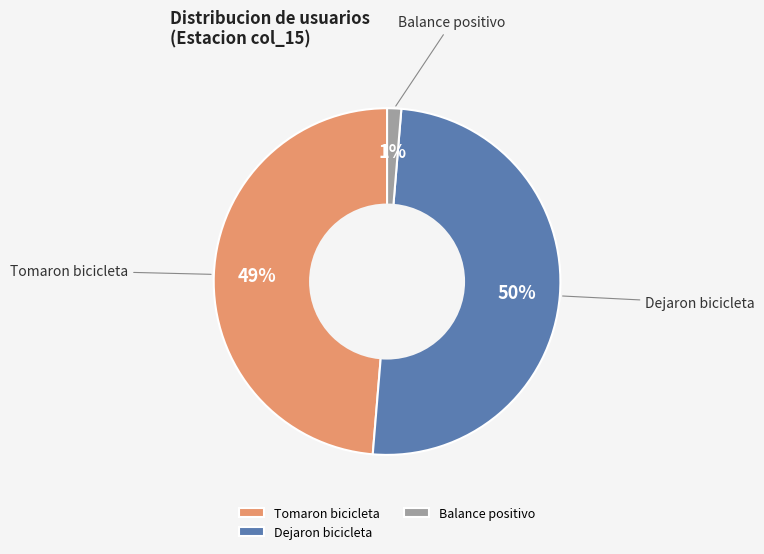

Which slice represents more than half of the pie?

Dejaron bicicleta